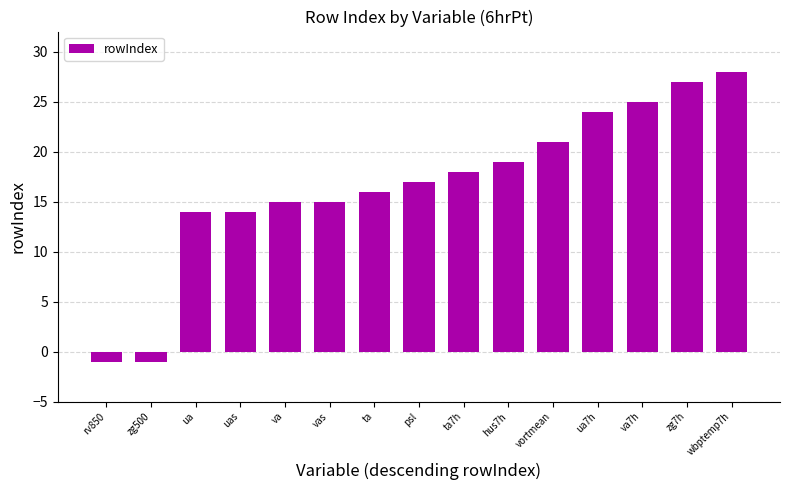

What is the difference between the values at zg500 and wbptemp7h?

29